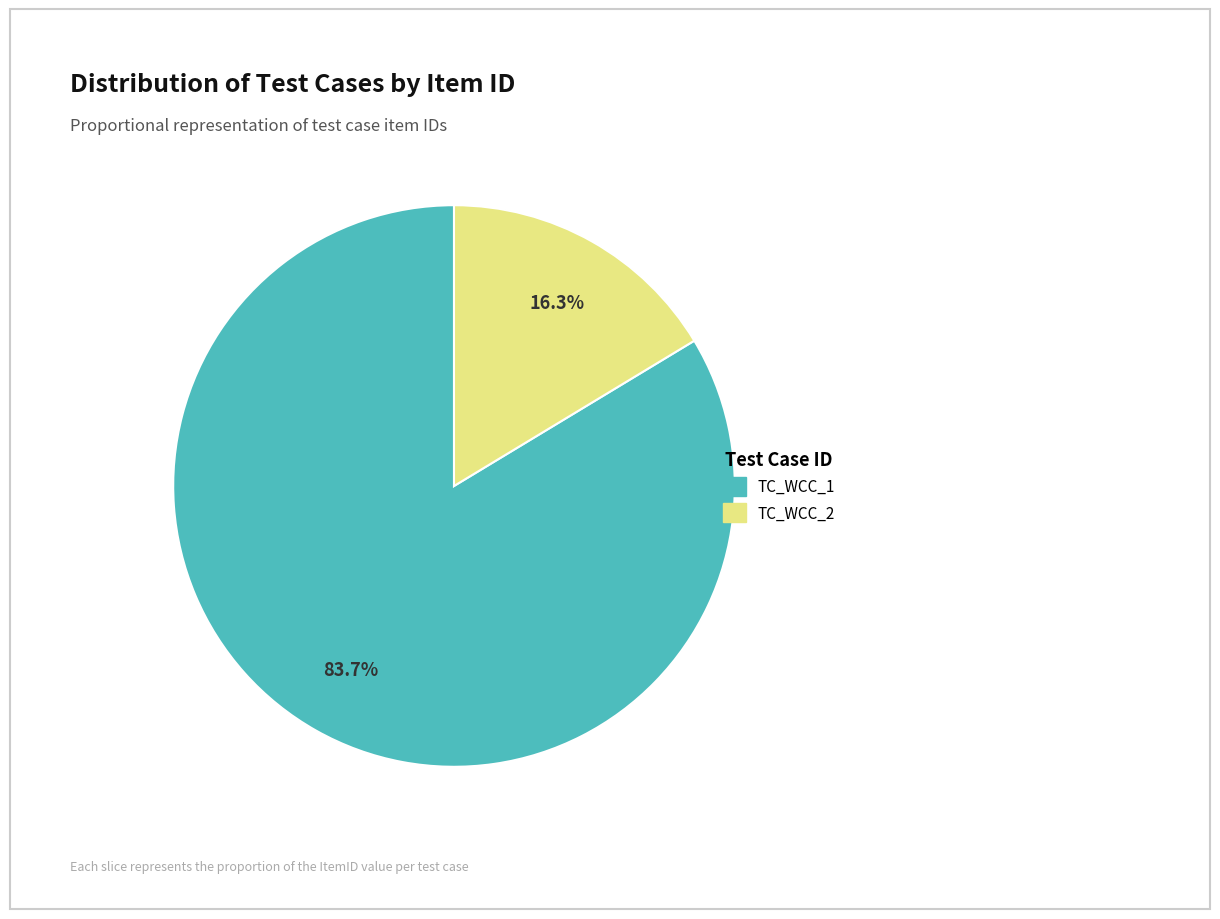

True or false: TC_WCC_2 accounts for 28% of the total.

False